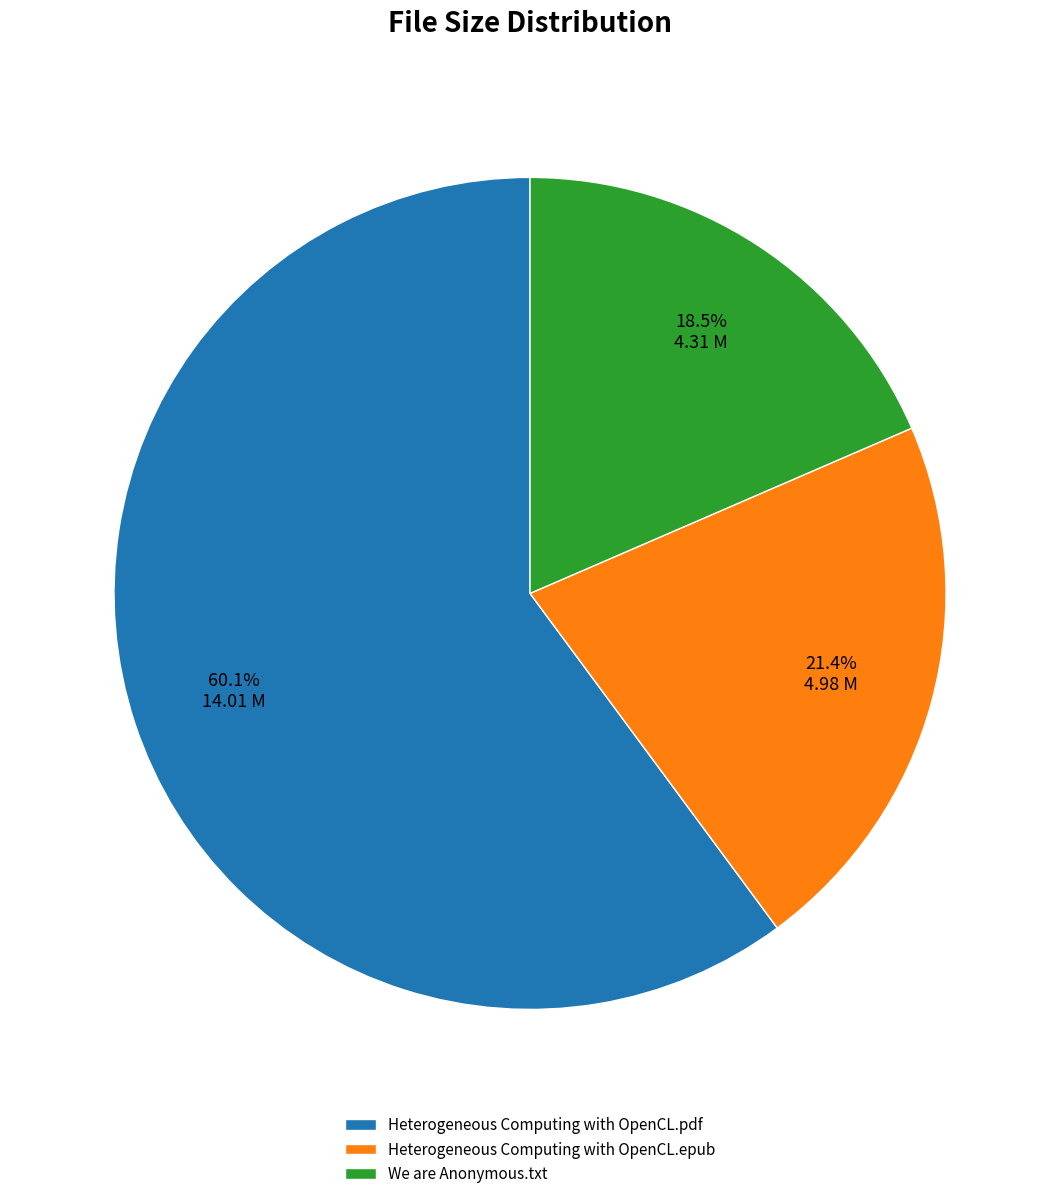

Rank the categories by value from highest to lowest.

Heterogeneous Computing with OpenCL.pdf, Heterogeneous Computing with OpenCL.epub, We are Anonymous.txt